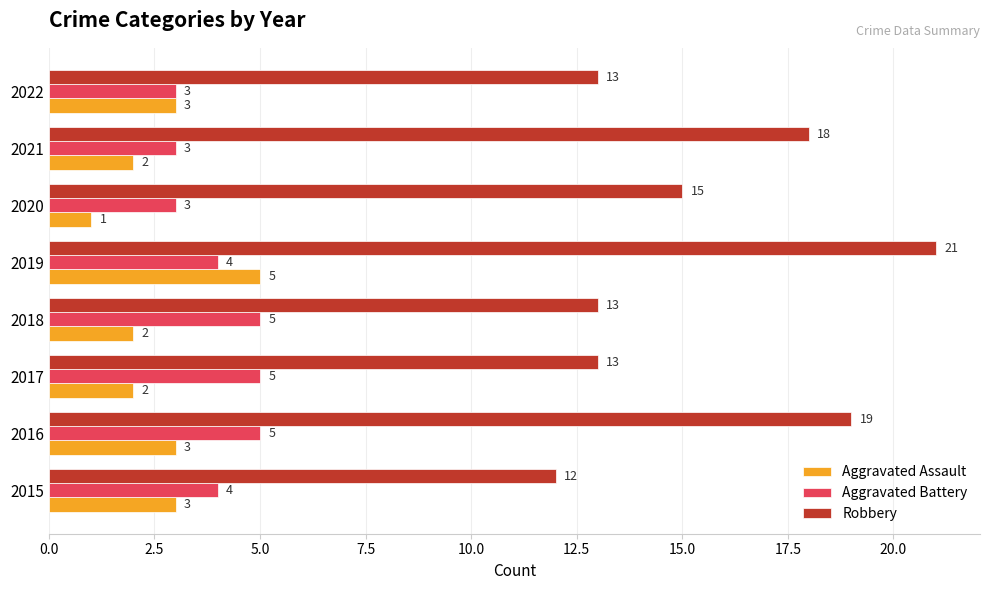

What is the smallest value displayed?

1